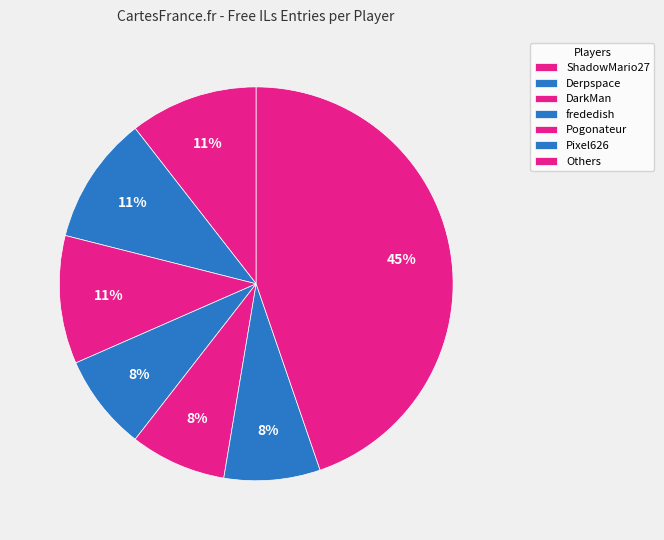

Count the number of slices in the pie.

7